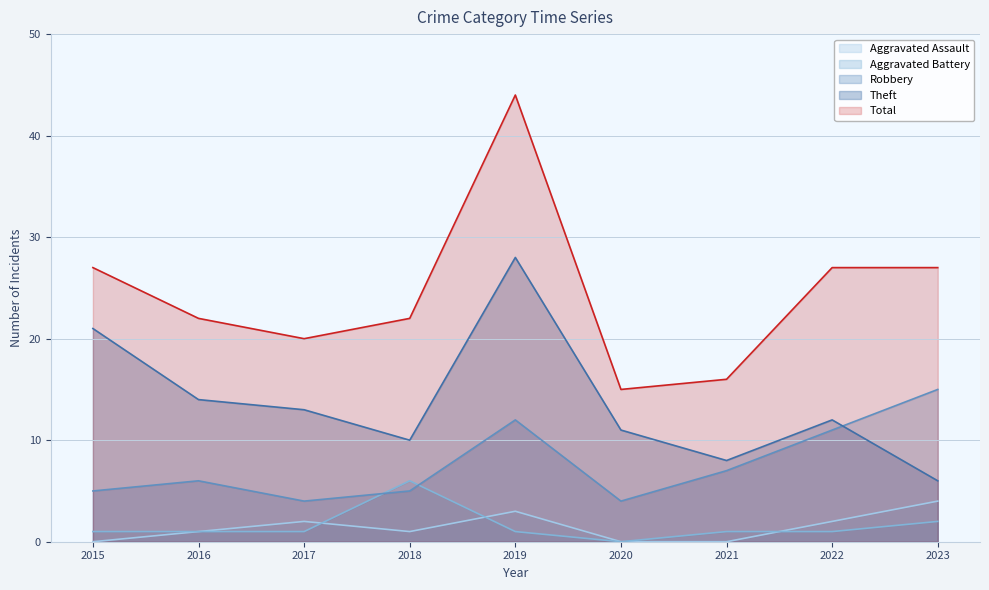

What is the difference between the maximum and minimum values in the Robbery series?

11